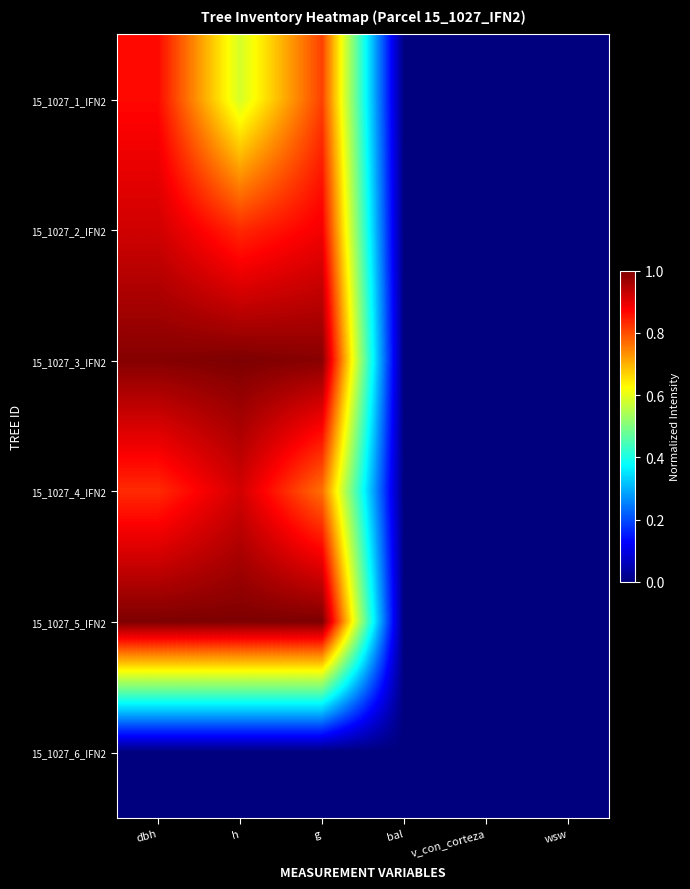

Reading right to left, list all the values displayed in this chart.

15_1027_1_IFN2: wsw=0.0	v_con_corteza=0.0	bal=0.0	g=0.8	h=0.6	dbh=0.9
15_1027_2_IFN2: wsw=0.0	v_con_corteza=0.0	bal=0.0	g=0.9	h=0.8	dbh=0.9
15_1027_3_IFN2: wsw=0.0	v_con_corteza=0.0	bal=0.0	g=1.0	h=1.0	dbh=1.0
15_1027_4_IFN2: wsw=0.0	v_con_corteza=0.0	bal=0.0	g=0.8	h=0.9	dbh=0.8
15_1027_5_IFN2: wsw=0.0	v_con_corteza=0.0	bal=0.0	g=1.0	h=1.0	dbh=1.0
15_1027_6_IFN2: wsw=0.0	v_con_corteza=0.0	bal=0.0	g=0.0	h=0.0	dbh=0.0